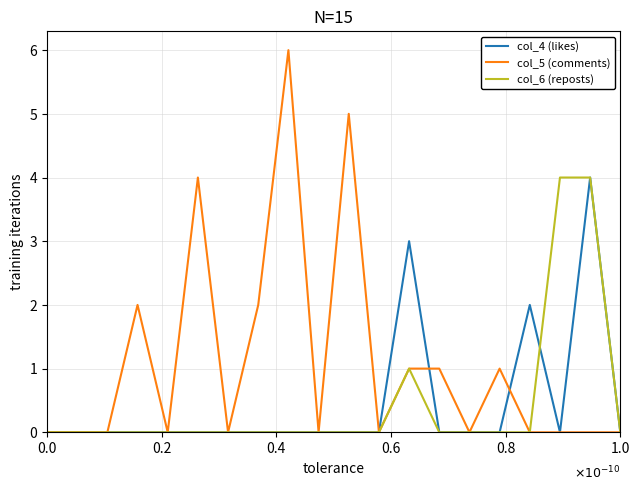

What is the greatest value displayed?

6